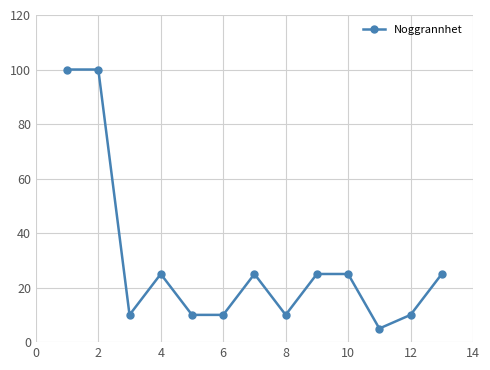

True or false: the data has more than 1 interior local peaks.

True